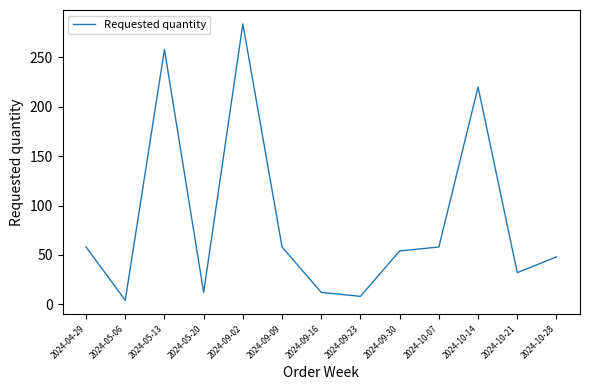

What is the difference between the values at 2024-04-29 and 2024-05-13?

200